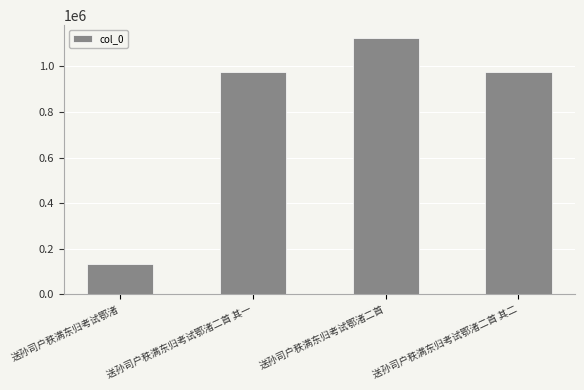

Count the number of categories in the chart.

4